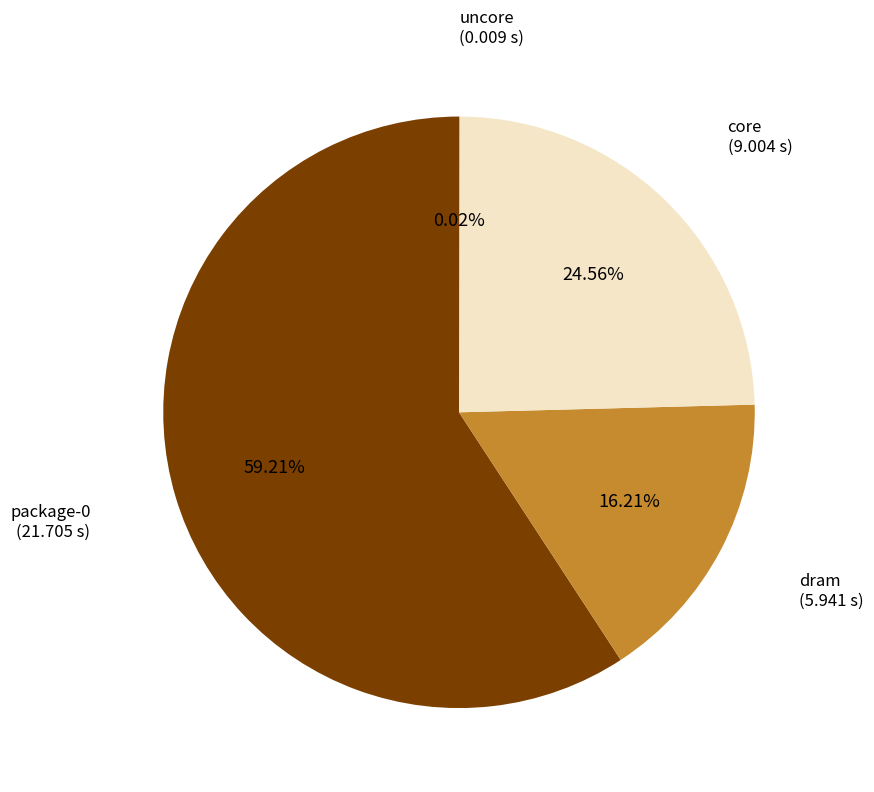

Is the sum of package-0 and dram greater than half?

Yes